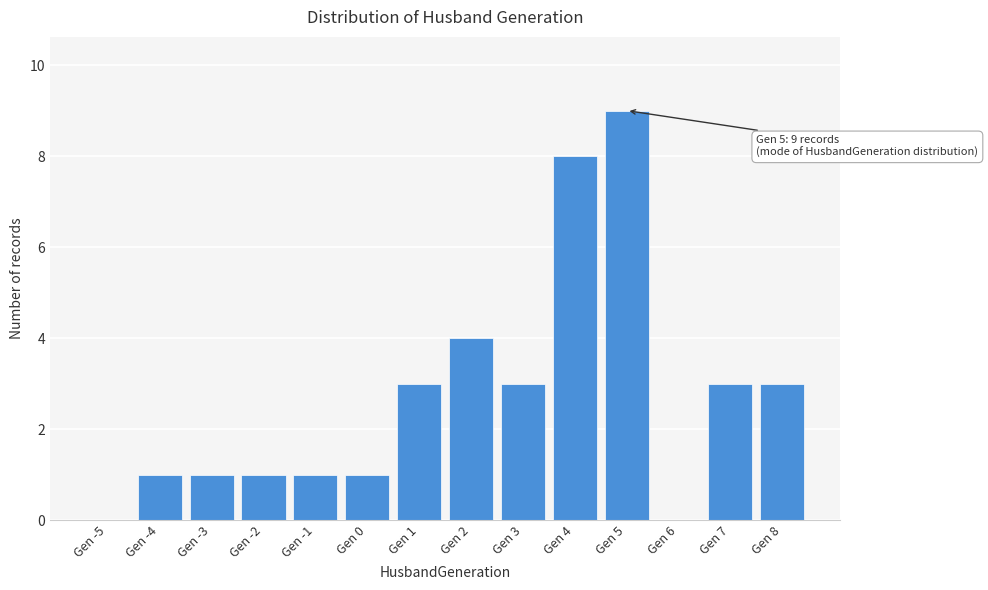

Reading left to right, list all the values displayed in this chart.

Gen -5=0	Gen -4=1	Gen -3=1	Gen -2=1	Gen -1=1	Gen 0=1	Gen 1=3	Gen 2=4	Gen 3=3	Gen 4=8	Gen 5=9	Gen 6=0	Gen 7=3	Gen 8=3